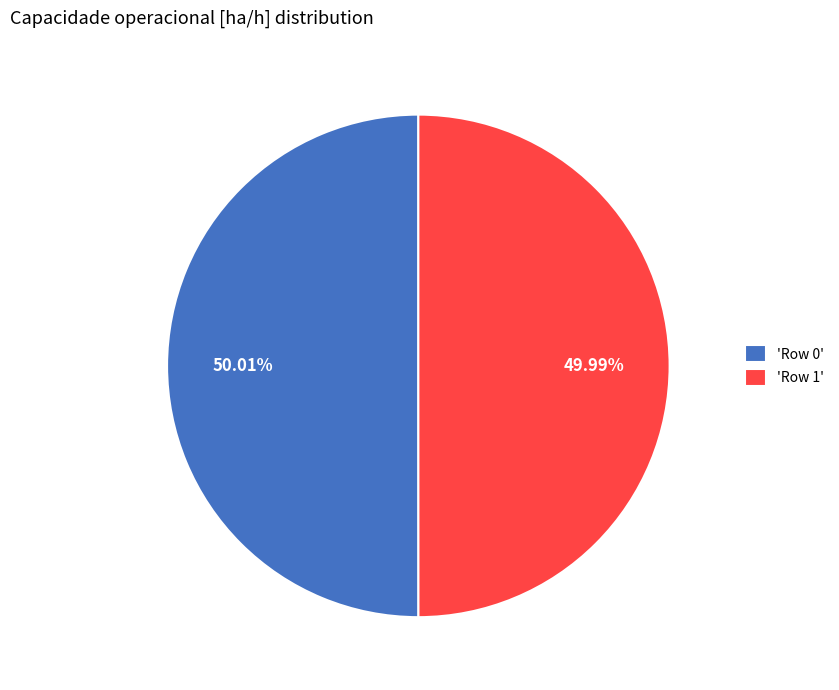

Is there a majority slice in this chart?

Yes